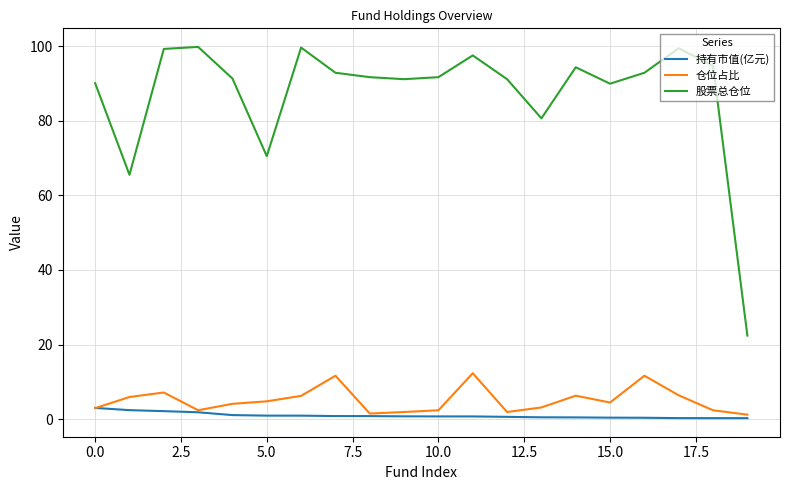

What is the greatest value displayed?

99.8